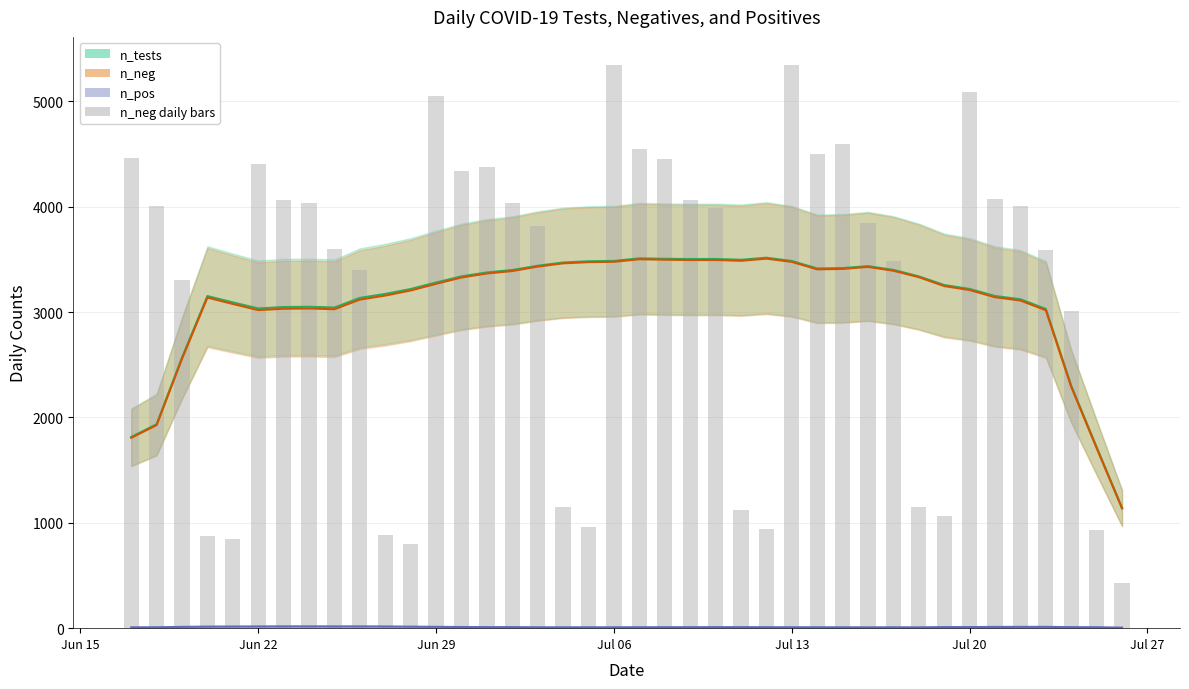

What is the lowest value of the n_neg series?

1136.1